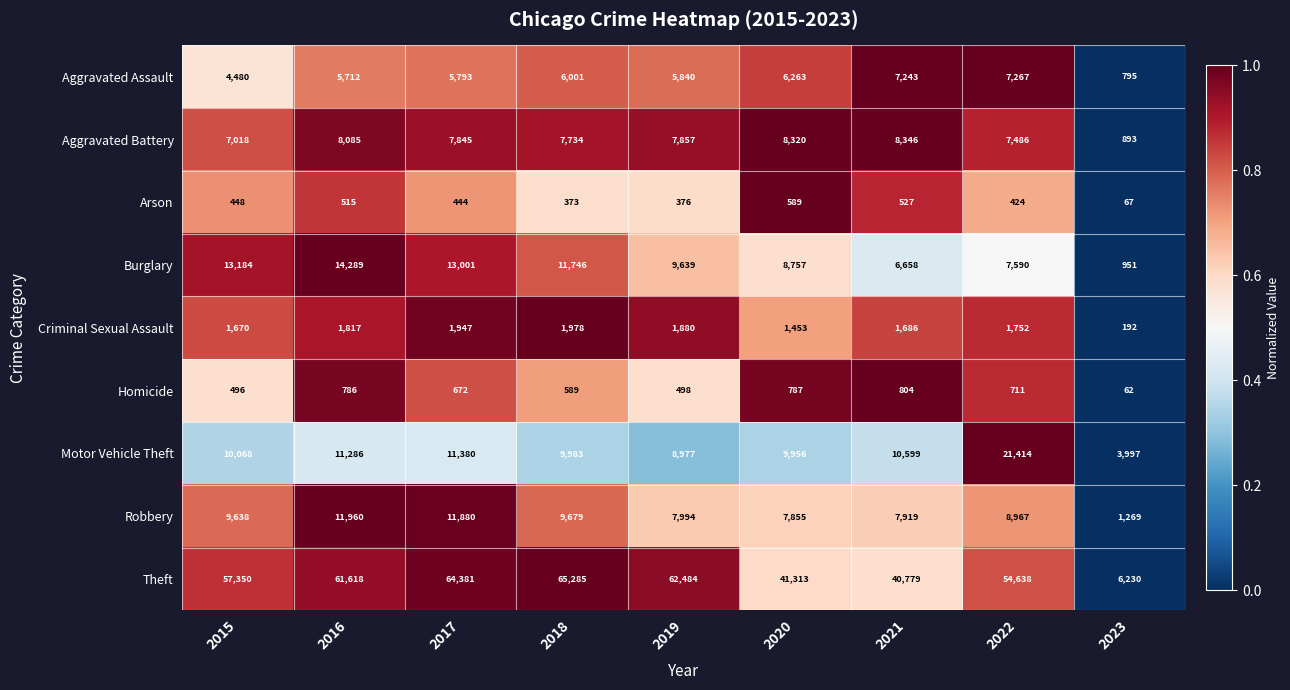

Which series has the largest range (max minus min)?

Theft